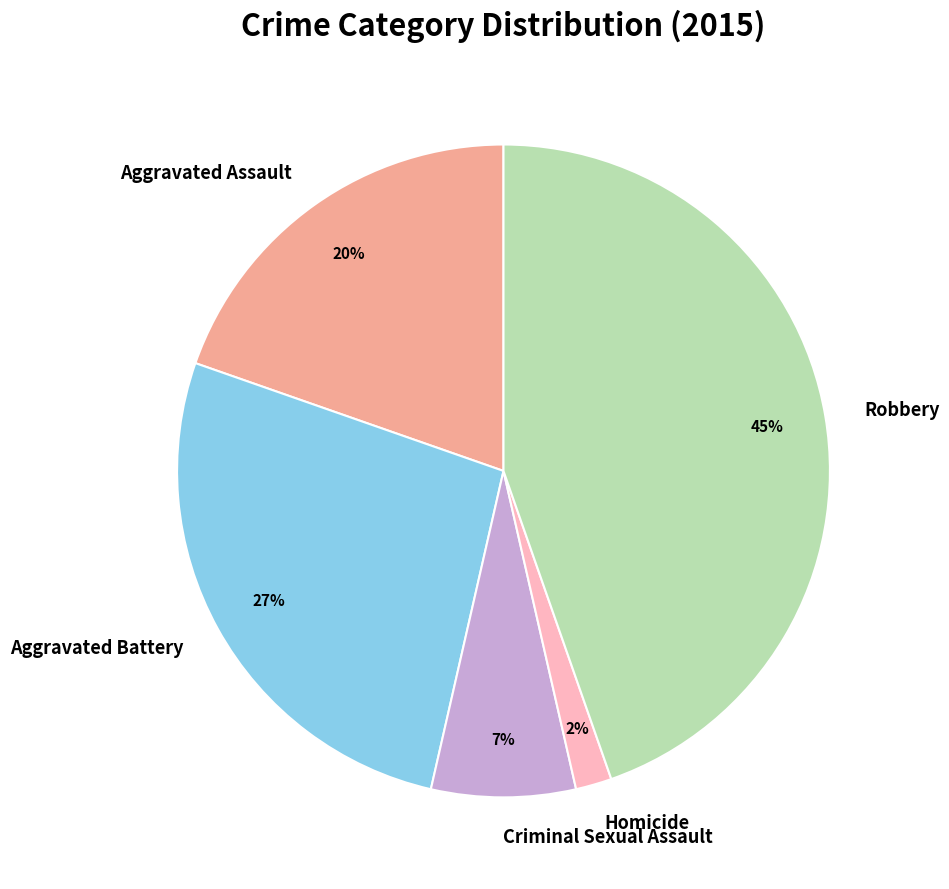

Which category has the biggest portion of the pie?

Robbery